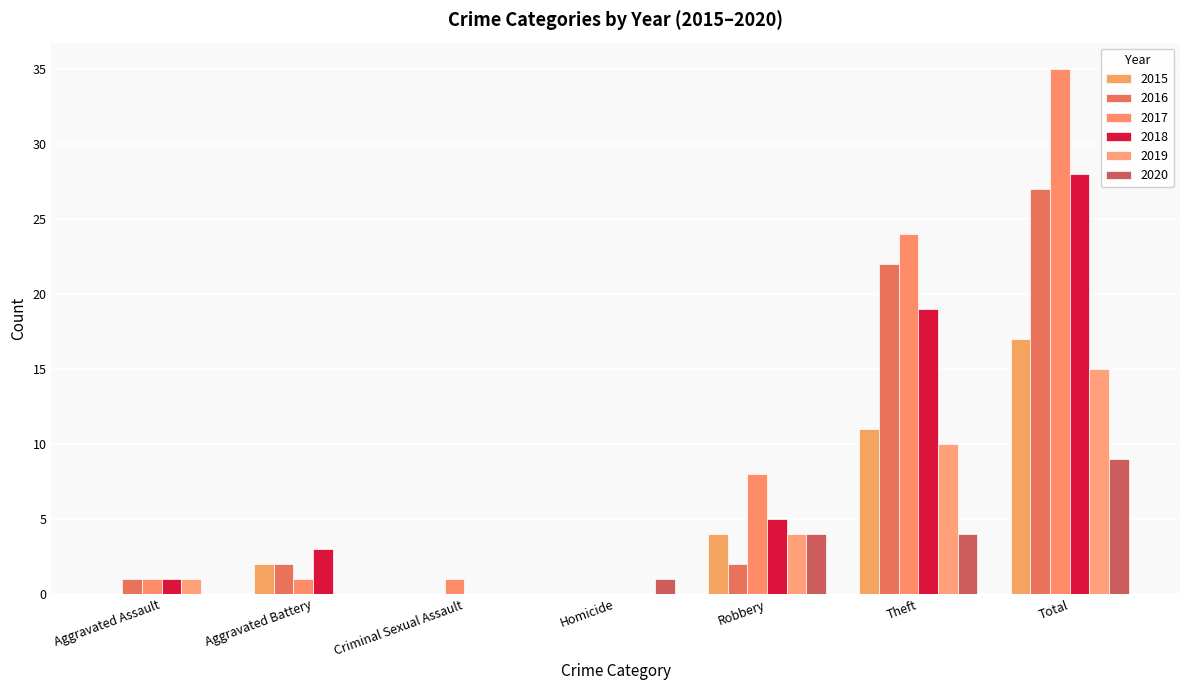

Reading left to right, list all the values displayed in this chart.

2015: 0	2	0	0	4	11	17
2016: 1	2	0	0	2	22	27
2017: 1	1	1	0	8	24	35
2018: 1	3	0	0	5	19	28
2019: 1	0	0	0	4	10	15
2020: 0	0	0	1	4	4	9